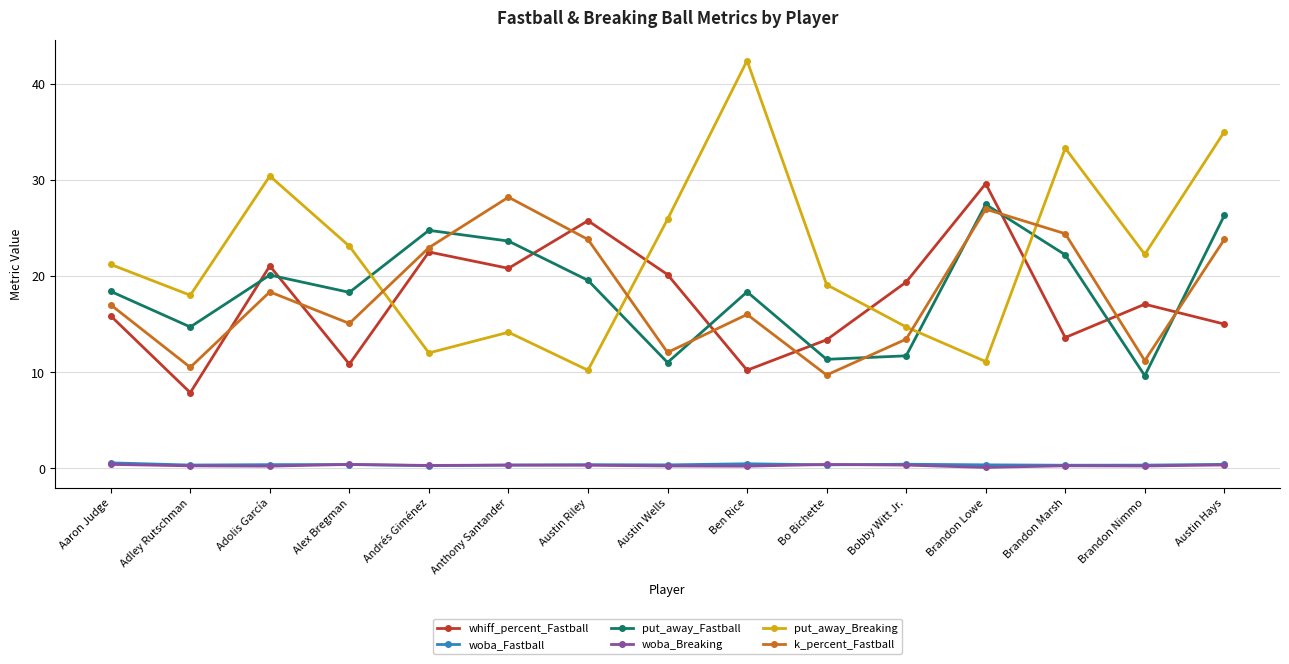

At which category does whiff_percent_Fastball reach its first local valley?

Adley Rutschman